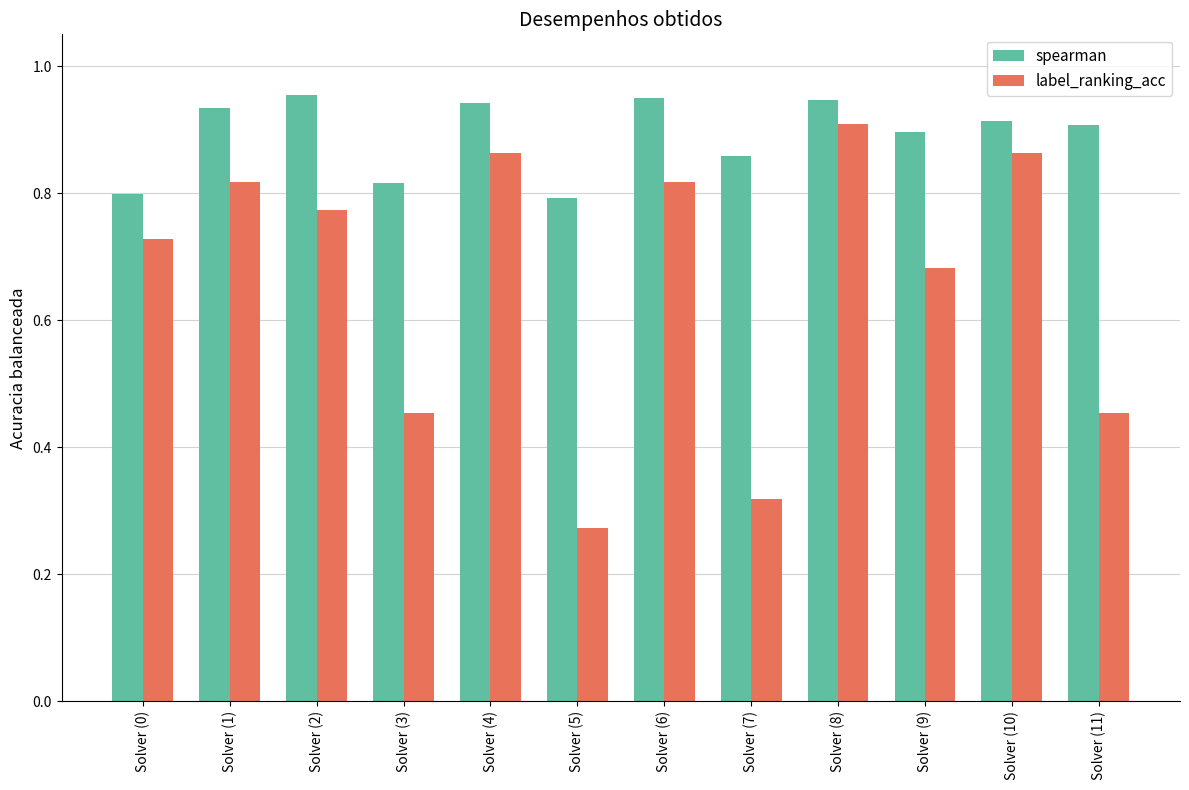

At Solver (3), list the series in order from largest to smallest.

spearman, label_ranking_acc